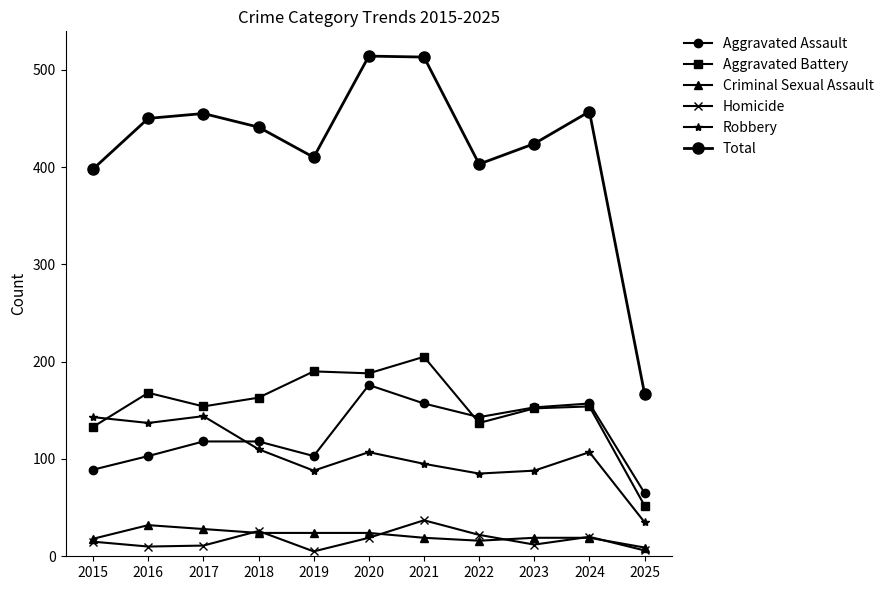

Between 2016 and 2017, which series saw the biggest shift?

Aggravated Assault